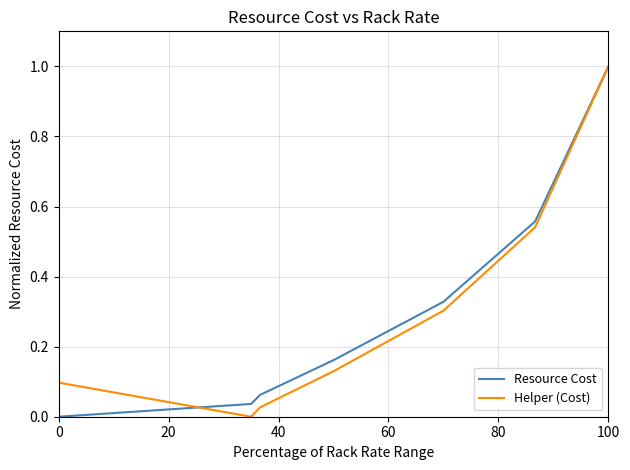

True or false: Helper (Cost) has more than 2 interior local peaks.

False